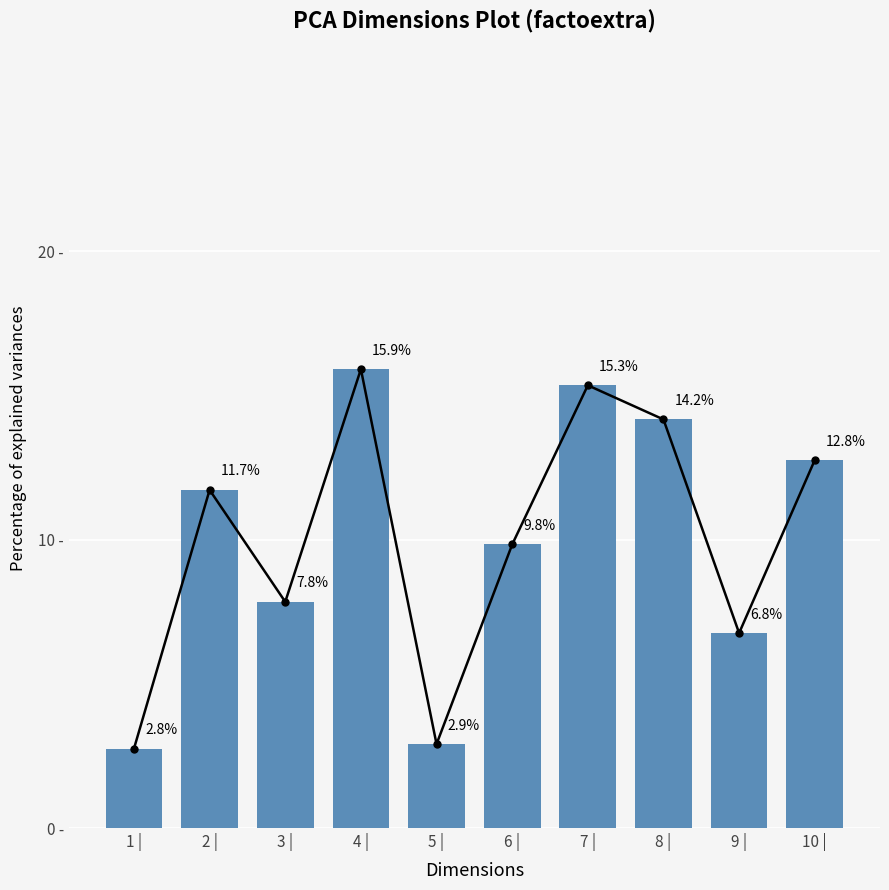

Does the chart contain any negative values?

No